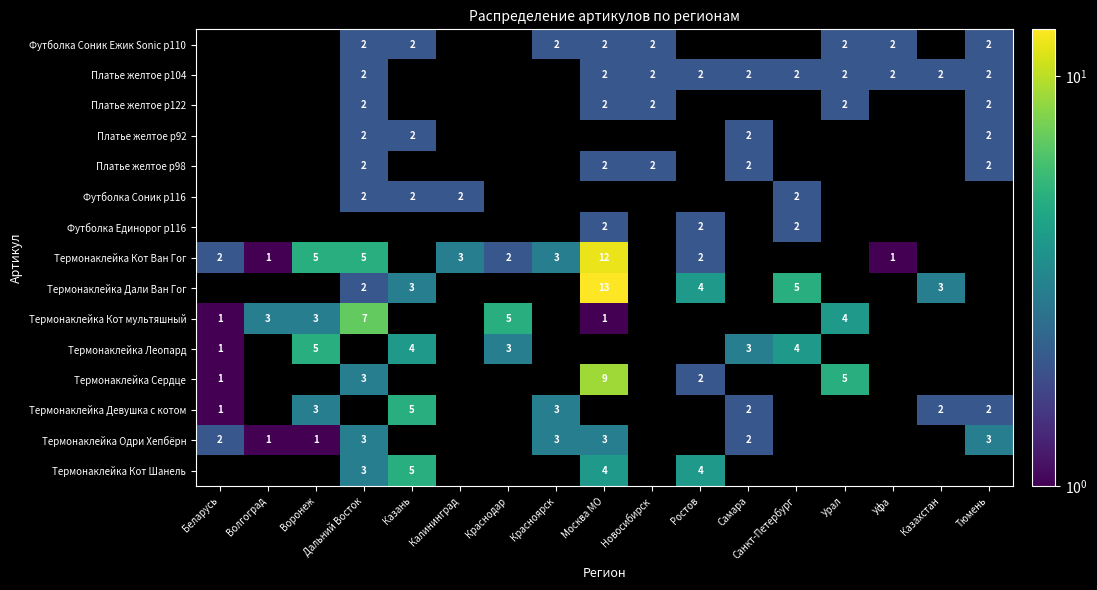

Which has a higher value, Самара or Красноярск?

Красноярск